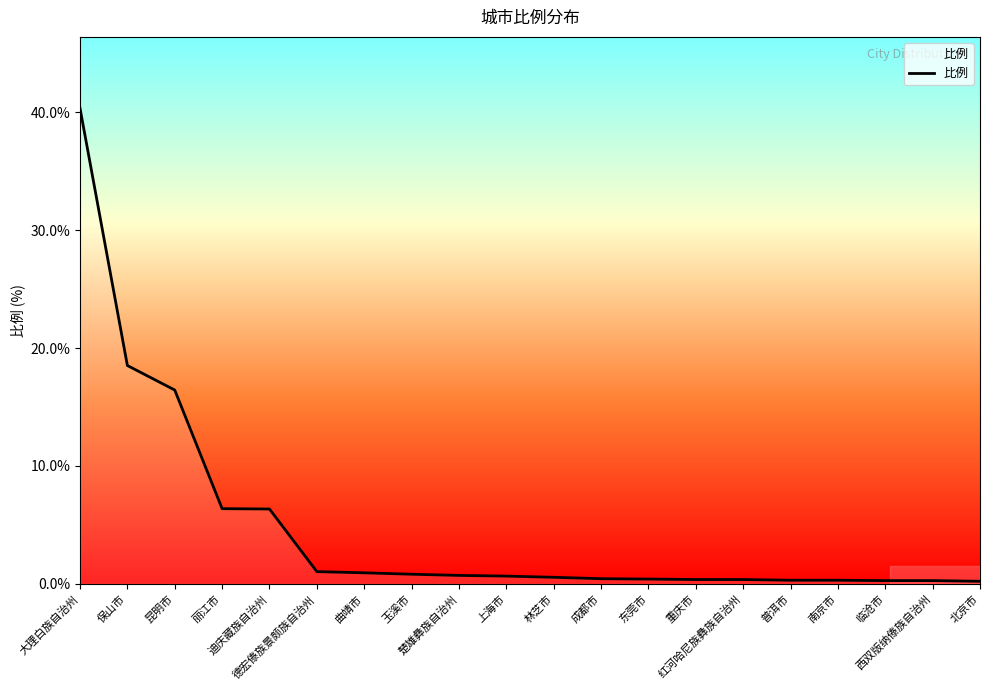

What is the label of the 3rd point from the right?

临沧市